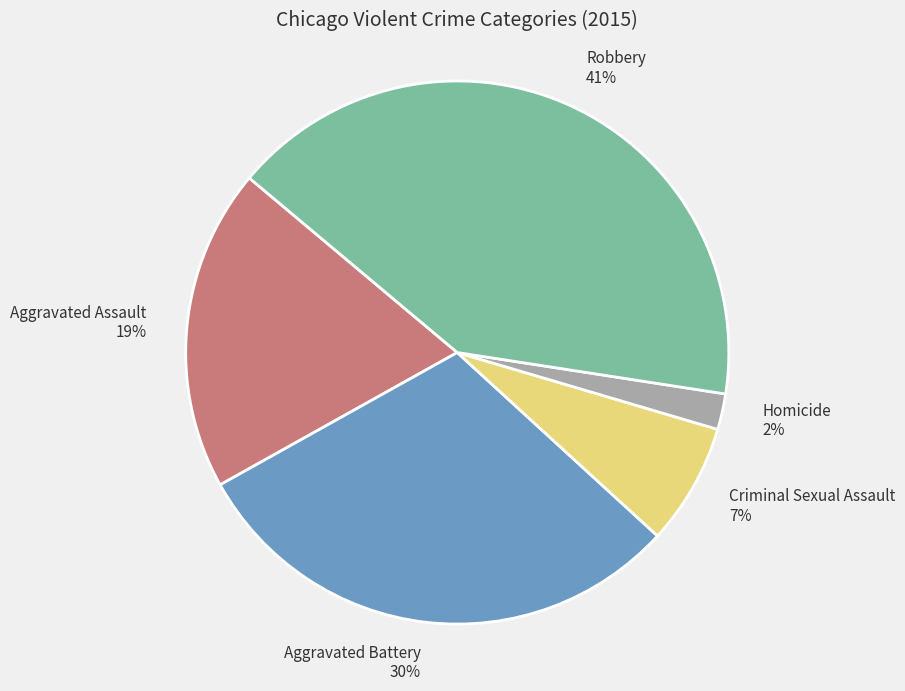

Is it true that Aggravated Battery is 45% of the pie?

False